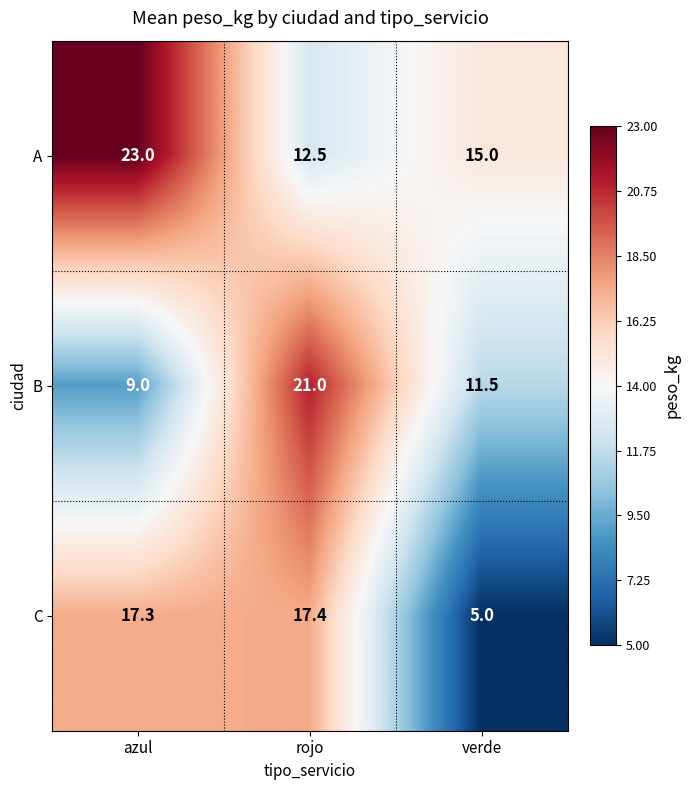

Rank the series by their maximum value, from highest to lowest.

A, B, C